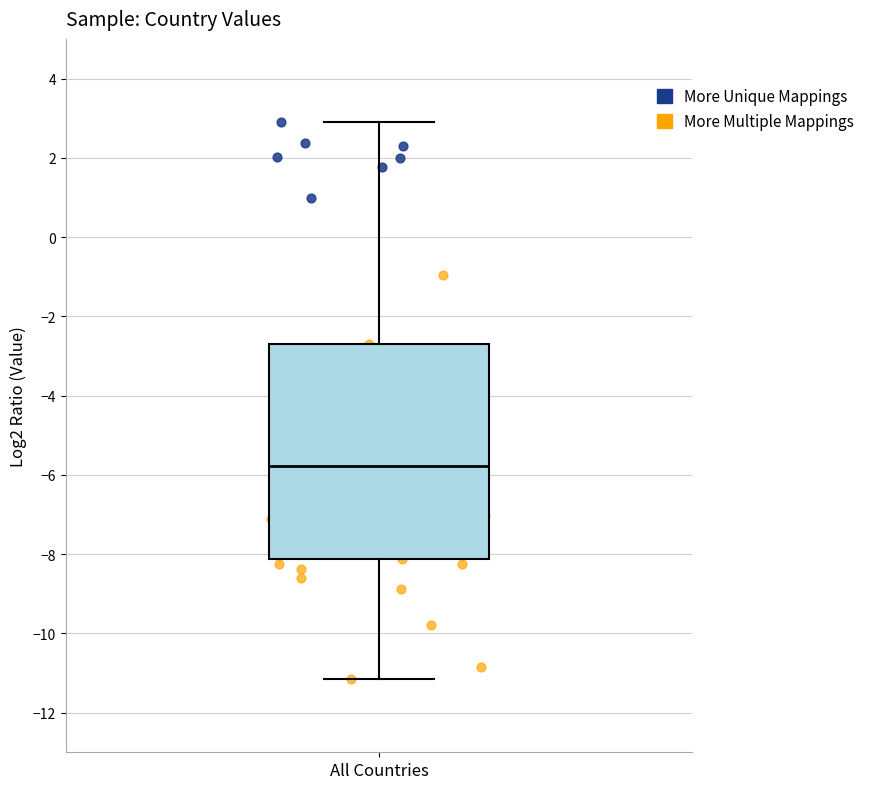

Read this box plot against the y-axis: the position of the median line, the range covered by the box, and the ends of both whiskers. The values are not printed on the chart, so give them approximately, as read against the axis.

median -5.8, box -8.2 to -2.8, whiskers -11.2 to 3.0